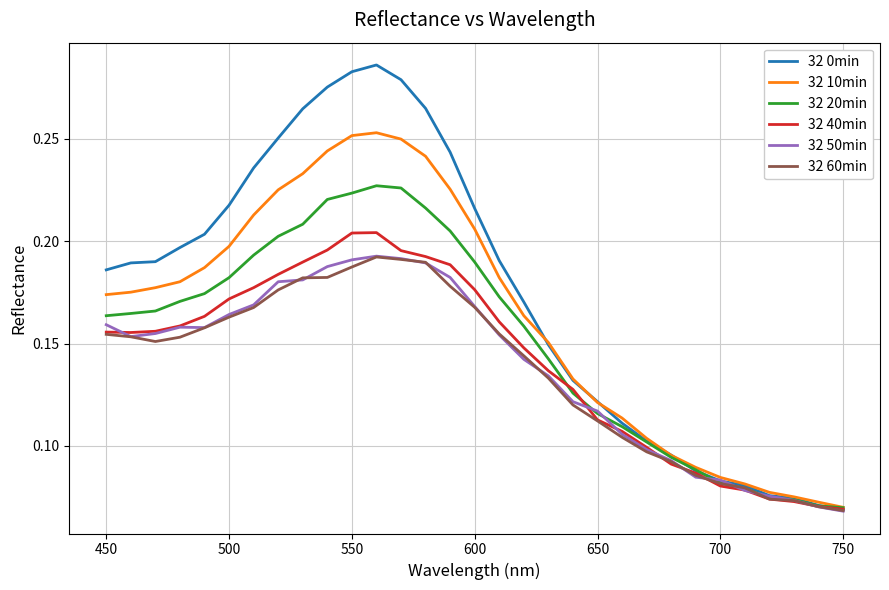

Count the number of data series in this chart.

6